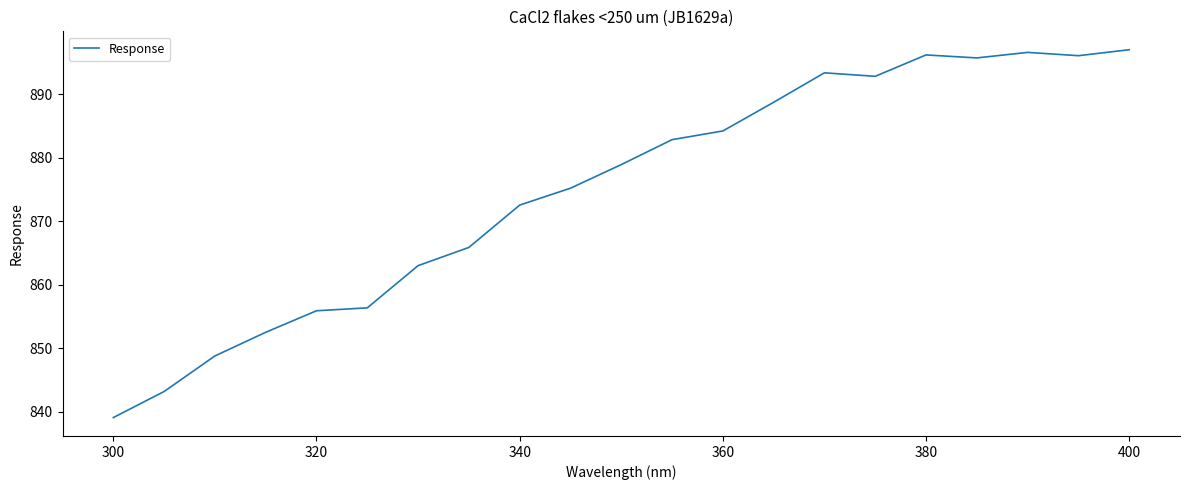

What is the maximum value shown in the chart?

897.0